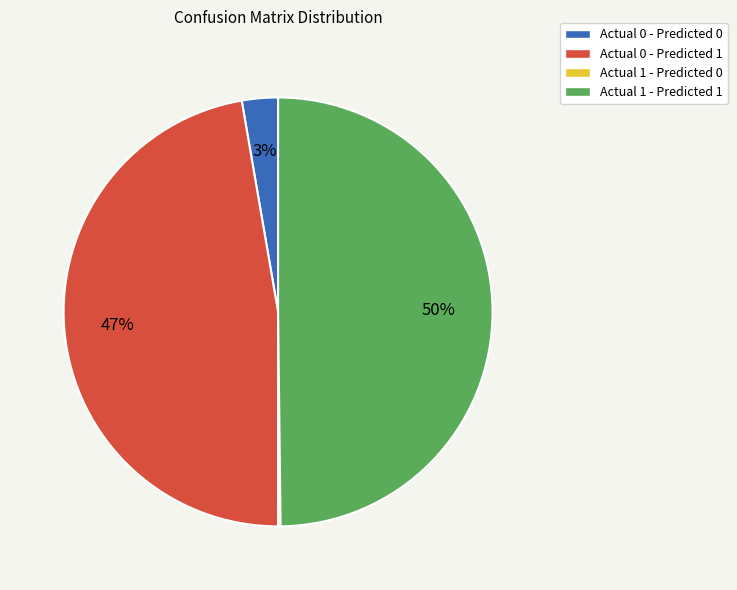

True or false: Actual 0 - Predicted 0 accounts for 12% of the total.

False